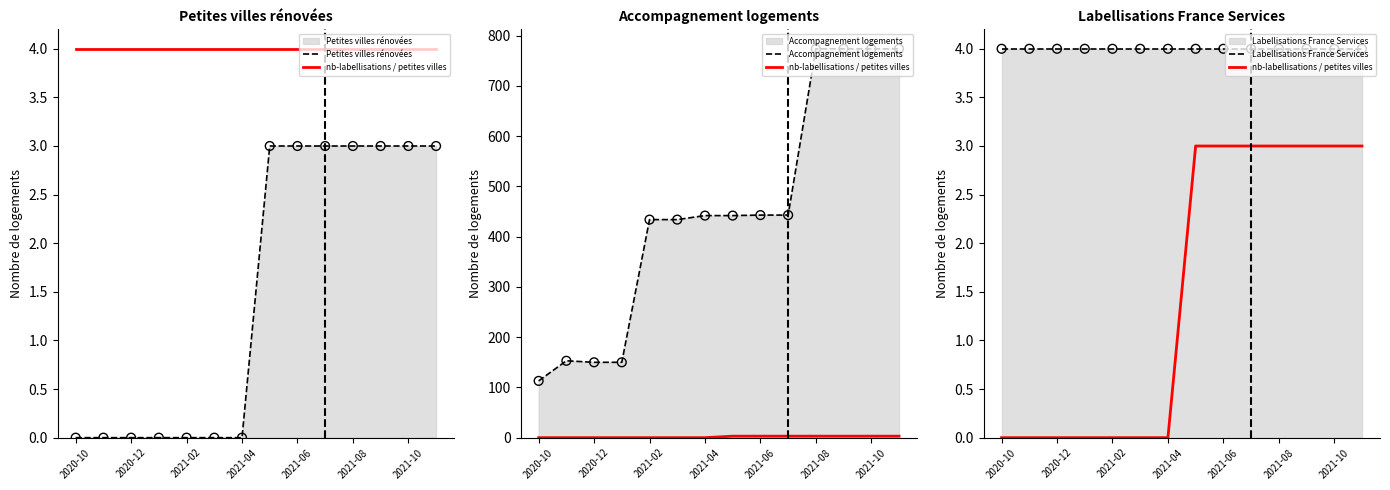

At which category is the sum across all series the highest?

2021-08